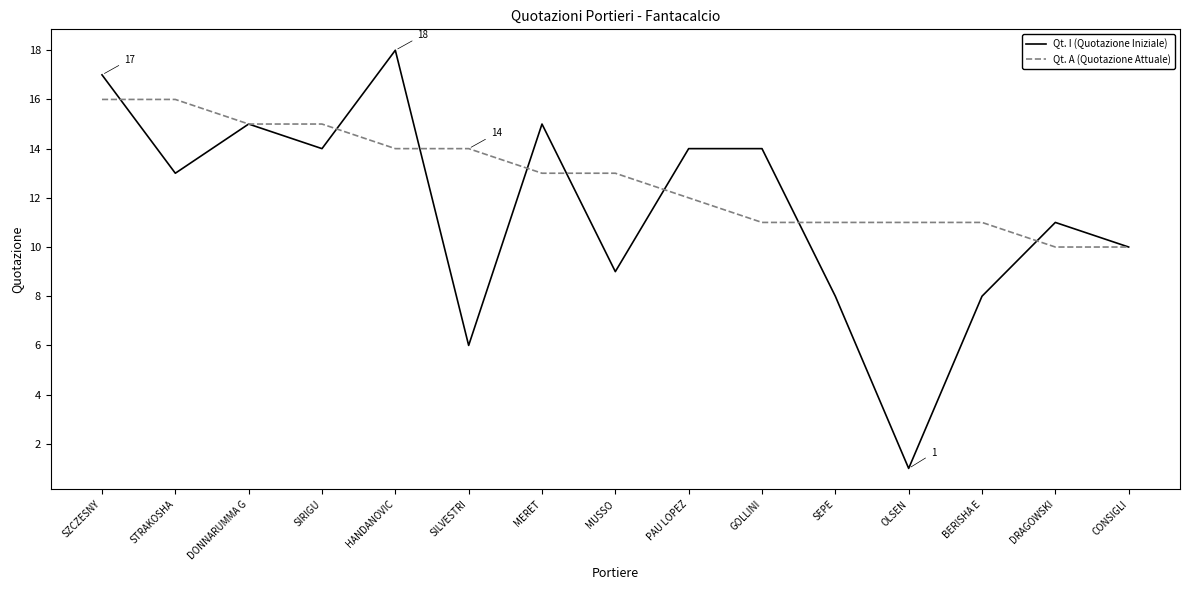

What is the maximum value for Qt. I (Quotazione Iniziale)?

18